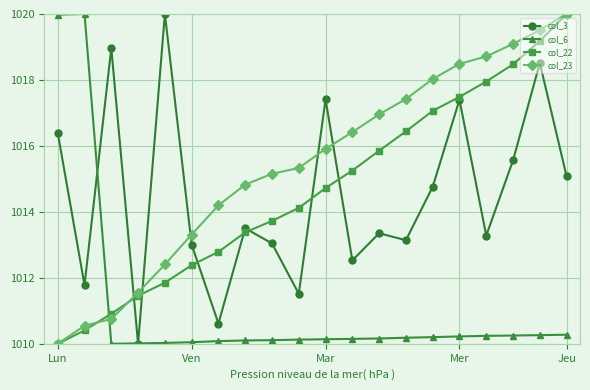

Which series has the largest total across all categories?

col_23